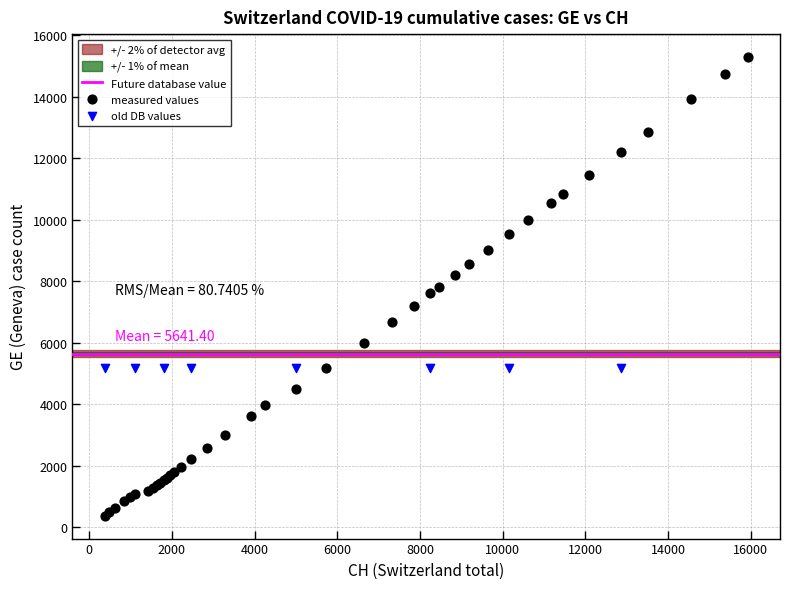

Which series contains the lowest Y value?

measured values